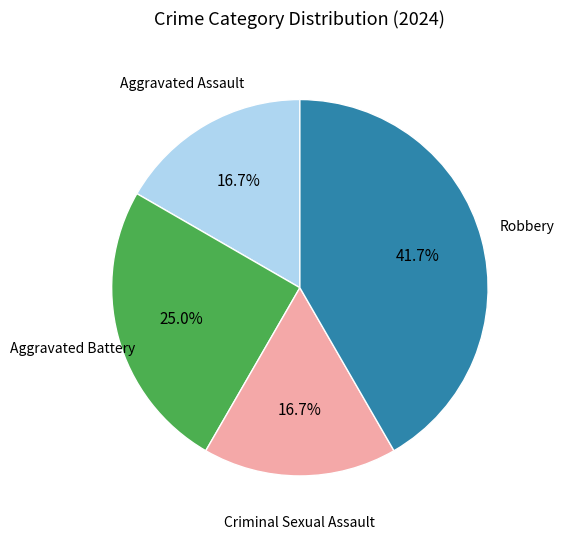

Does any single category account for the majority?

No